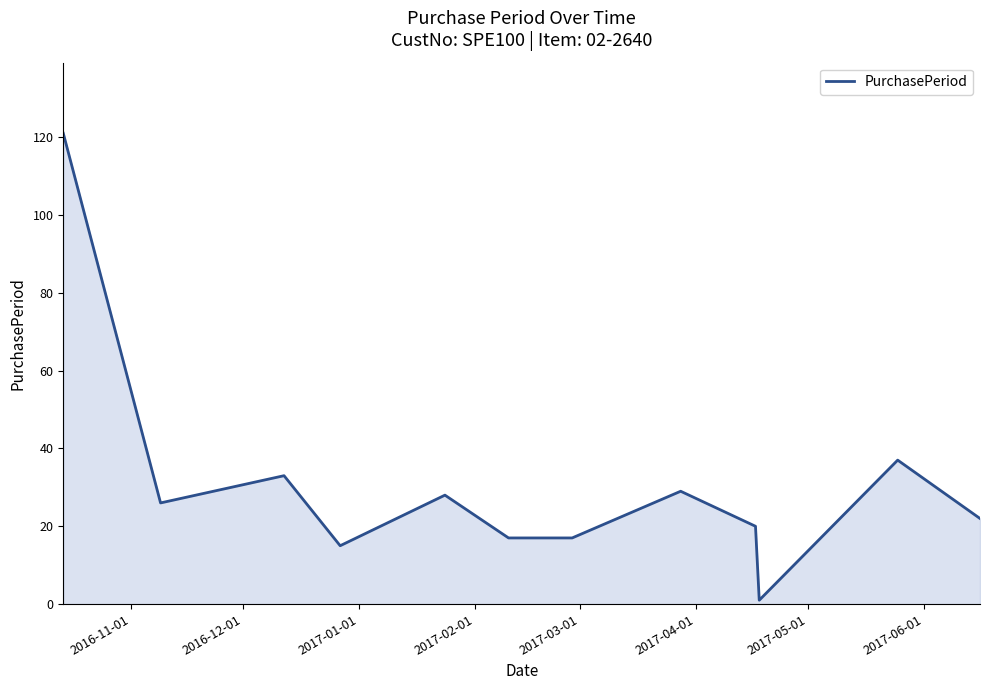

True or false: there are more than 0 points higher than both neighbors.

True